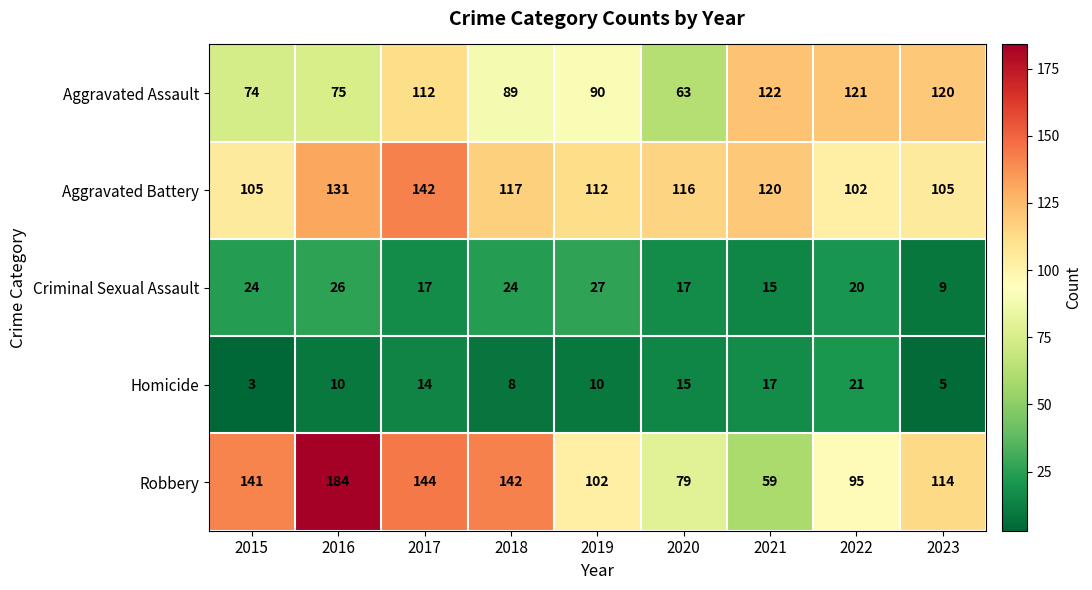

How many values in the Aggravated Battery series are below 116?

4